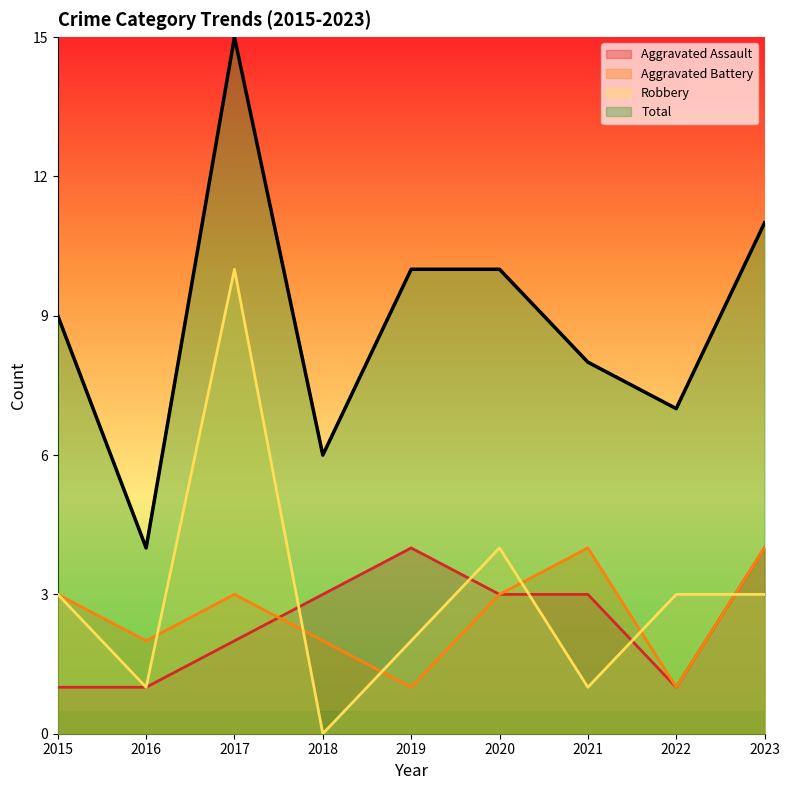

Reading left to right, what are all the values shown in this chart?

Aggravated Assault: 1	1	2	3	4	3	3	1	4
Aggravated Battery: 3	2	3	2	1	3	4	1	4
Robbery: 3	1	10	0	2	4	1	3	3
Total: 9	4	15	6	10	10	8	7	11